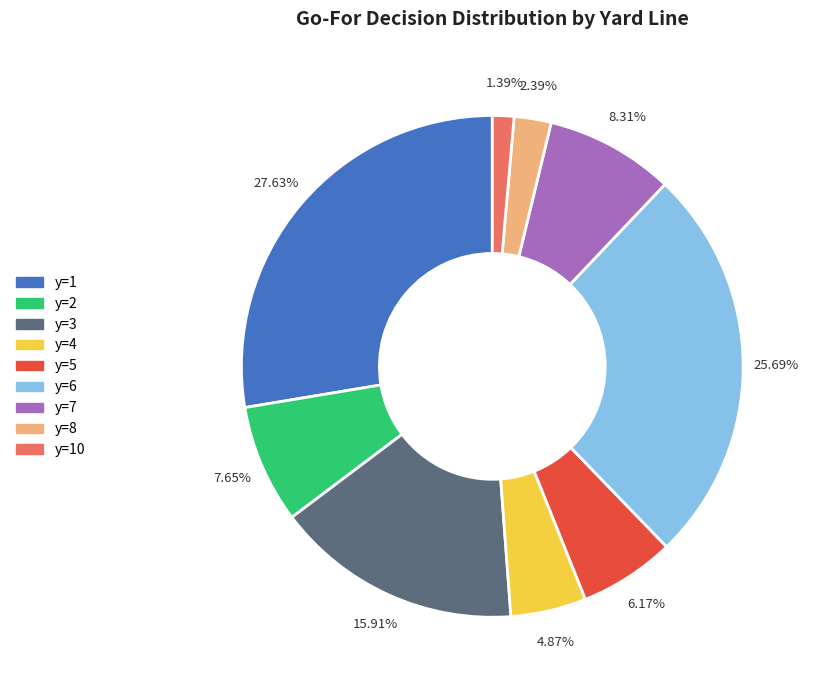

Is there any slice that represents more than half of the pie?

No